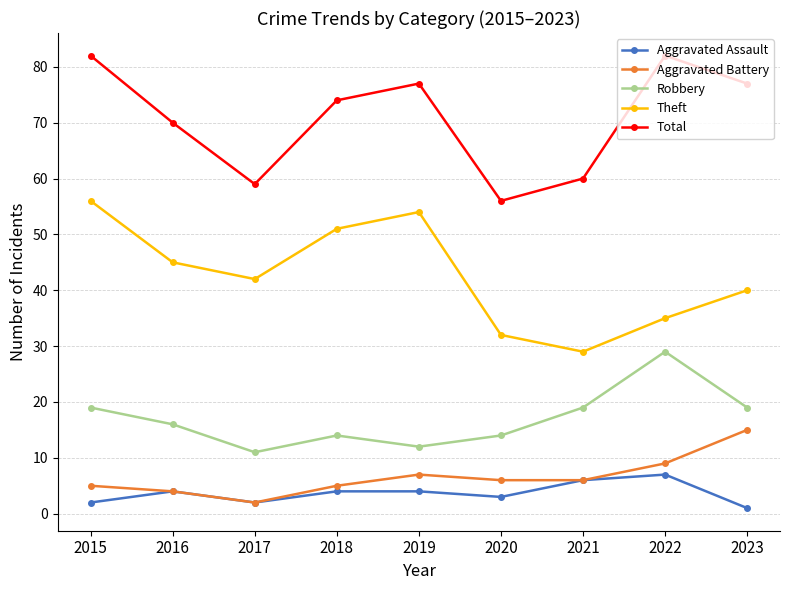

What are all the series names shown in the legend?

Aggravated Assault, Aggravated Battery, Robbery, Theft, Total